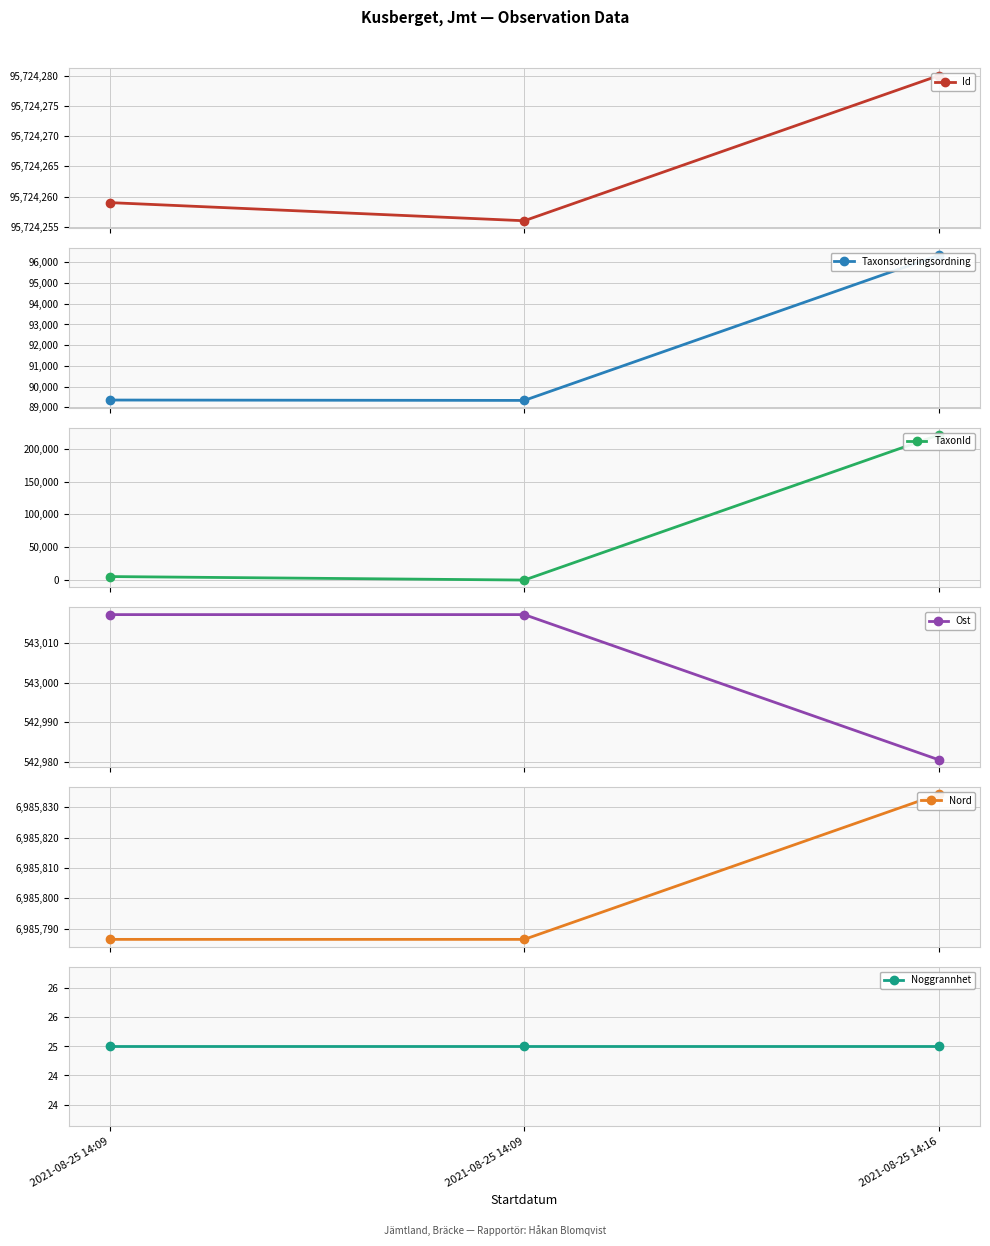

Rank the series by their maximum value, from highest to lowest.

Id, Nord, Ost, TaxonId, Taxonsorteringsordning, Noggrannhet